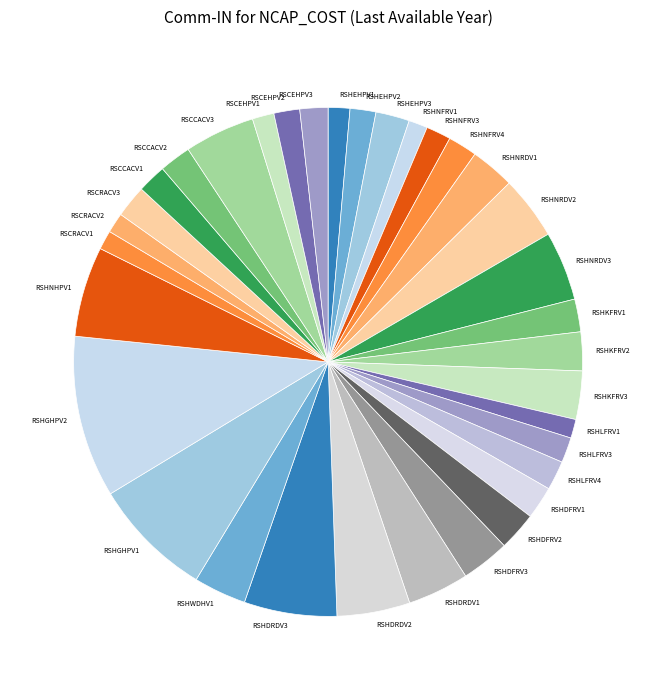

Is the sum of RSHLFRV4 and RSHKFRV1 greater than half?

No